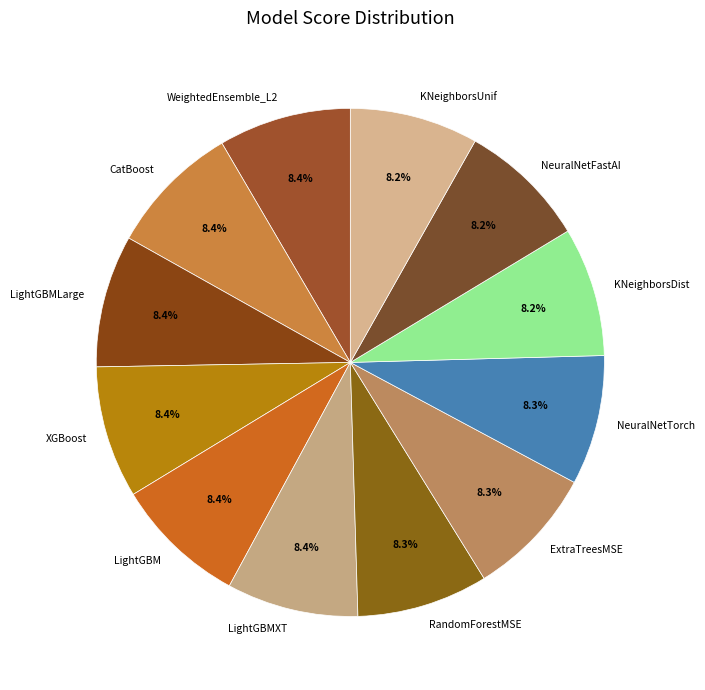

To the nearest percent, what is the average slice percentage?

8%